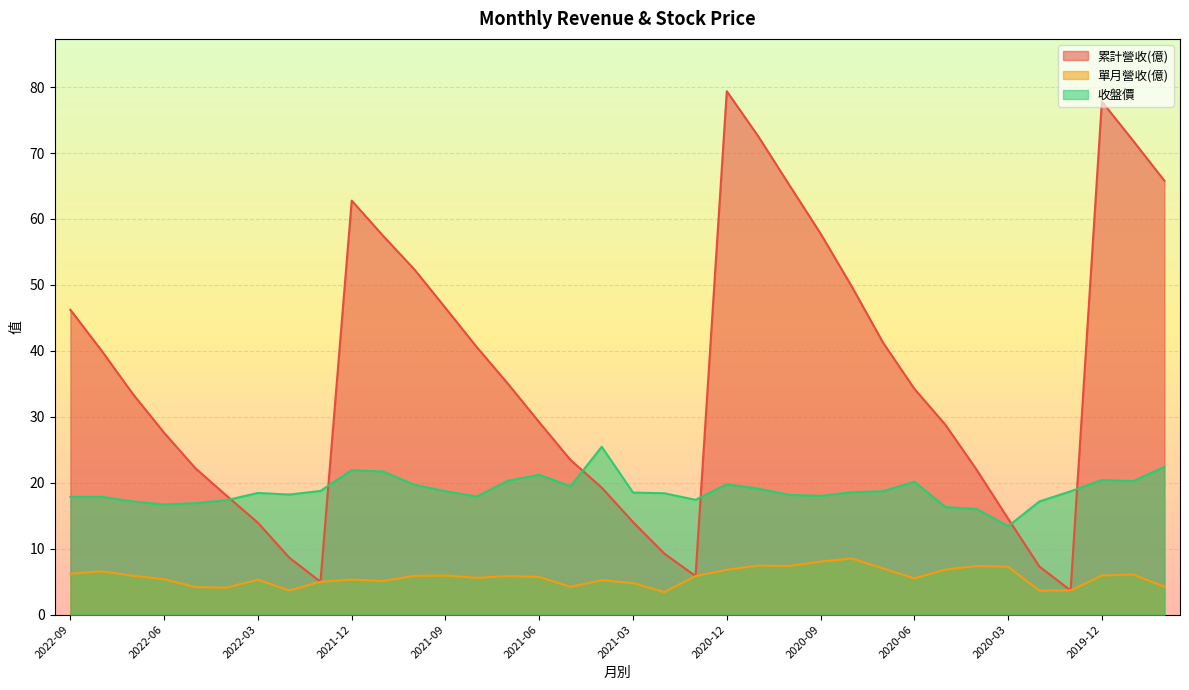

What position from the right is 2021-05?

20